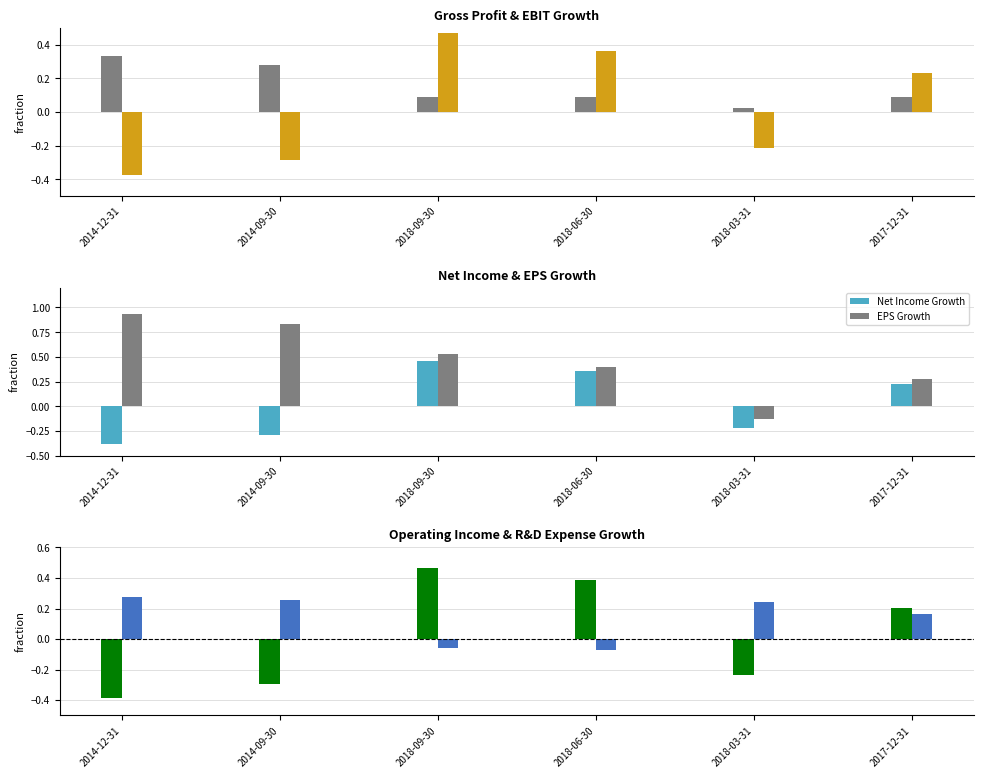

Where does the EPS Growth series first go above 0?

2014-12-31